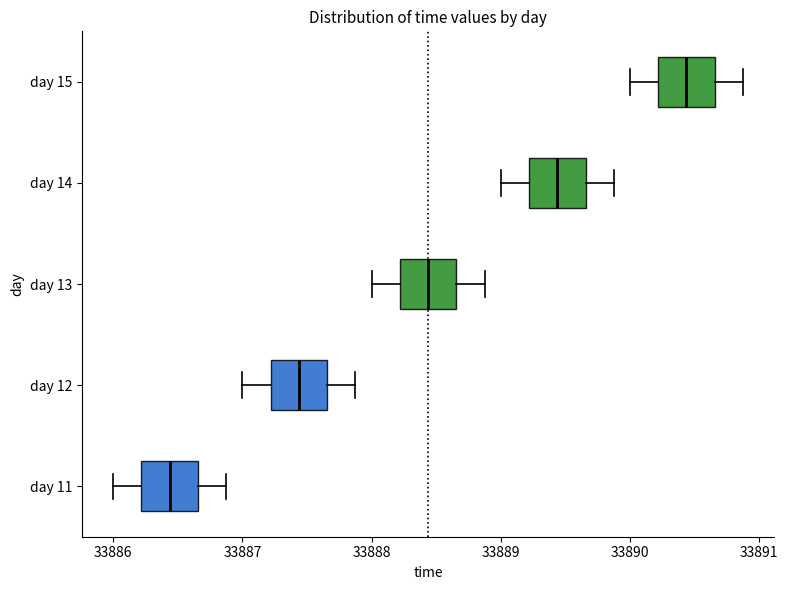

Reading bottom to top, read every box against the x-axis: the position of its median line, the range the box covers, and the ends of its whiskers. The values are not printed on the chart, so give them approximately, as read against the axis.

day 11: median 33886.4, box 33886.2 to 33886.7, whiskers 33886.0 to 33886.9
day 12: median 33887.4, box 33887.2 to 33887.7, whiskers 33887.0 to 33887.9
day 13: median 33888.4, box 33888.2 to 33888.7, whiskers 33888.0 to 33888.9
day 14: median 33889.4, box 33889.2 to 33889.7, whiskers 33889.0 to 33889.9
day 15: median 33890.4, box 33890.2 to 33890.7, whiskers 33890.0 to 33890.9